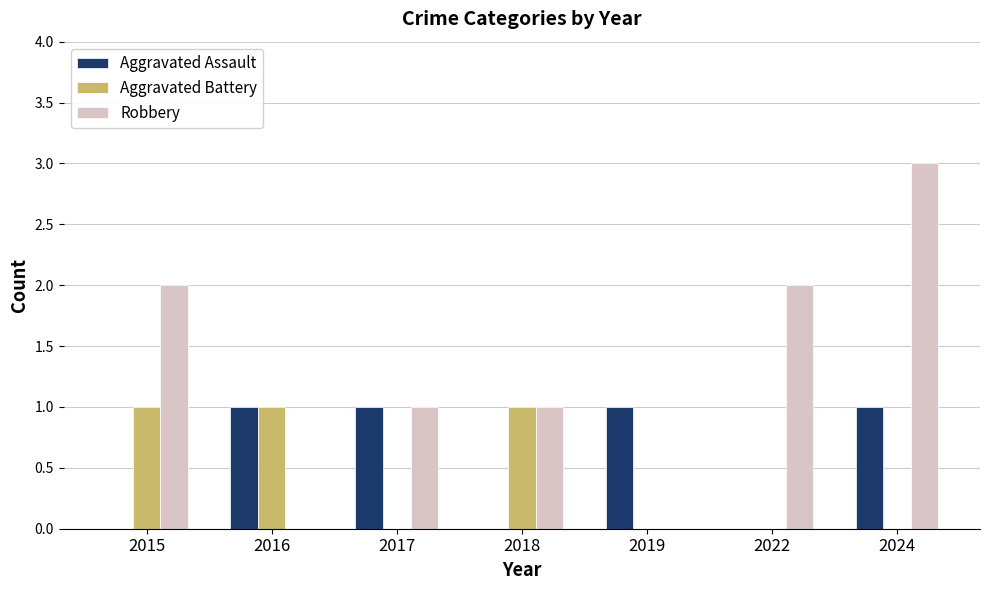

At which label does Robbery first exceed 1?

2015